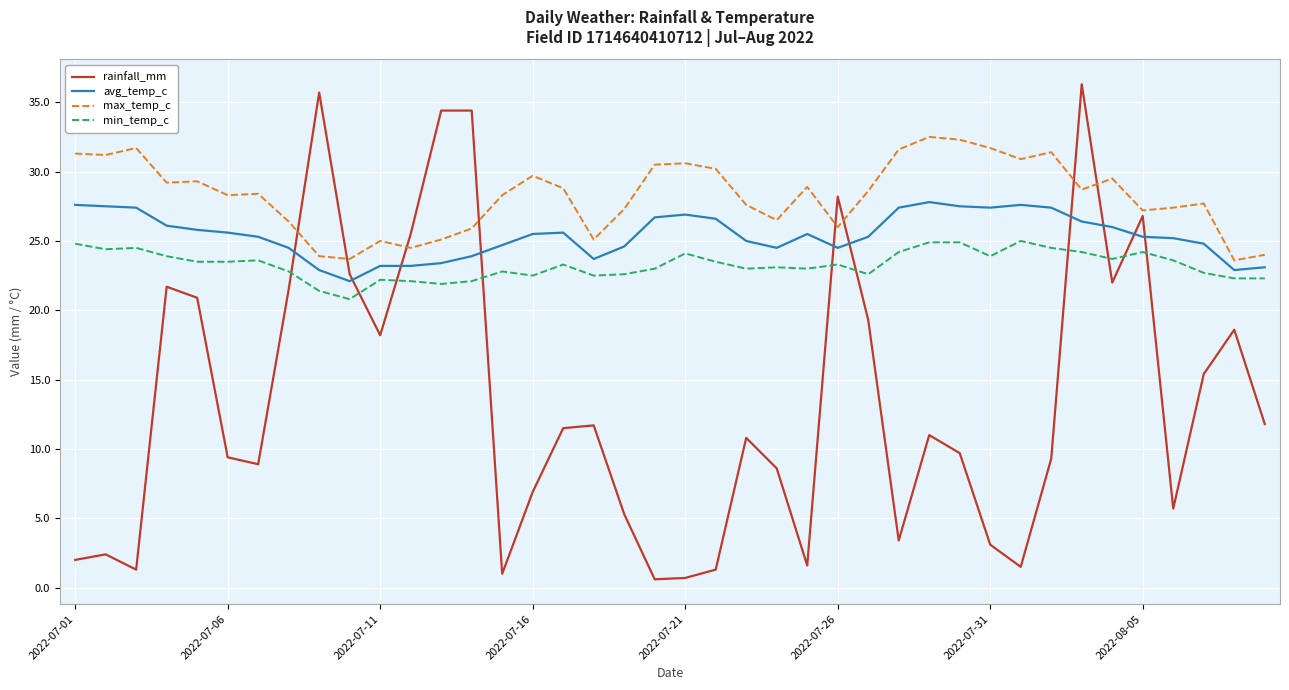

Rank the series by their maximum value, from lowest to highest.

min_temp_c, avg_temp_c, max_temp_c, rainfall_mm